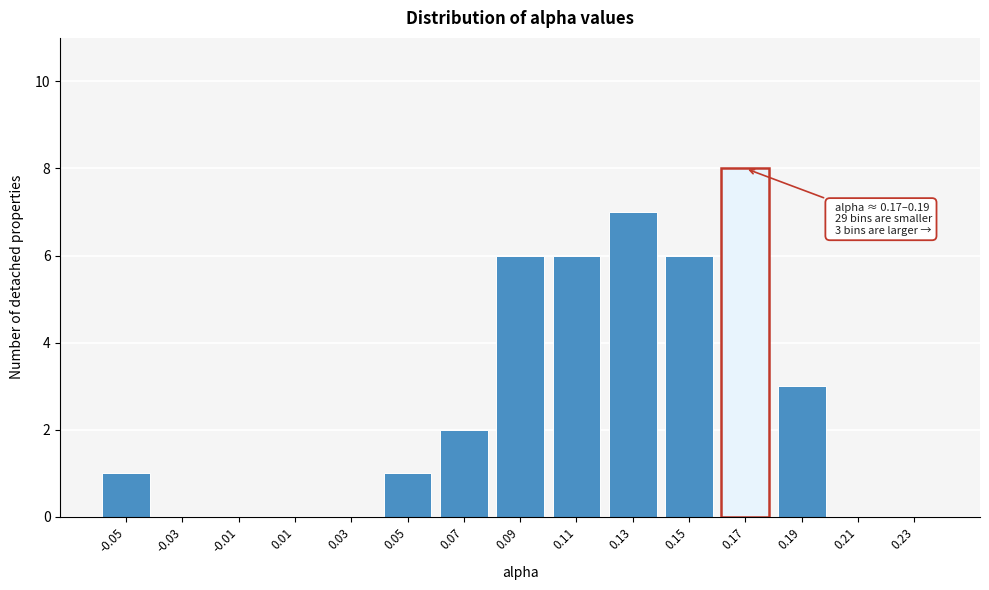

Reading left to right, list all the values displayed in this chart.

-0.05=1	-0.03=0	-0.01=0	0.01=0	0.03=0	0.05=1	0.07=2	0.09=6	0.11=6	0.13=7	0.15=6	0.17=8	0.19=3	0.21=0	0.23=0